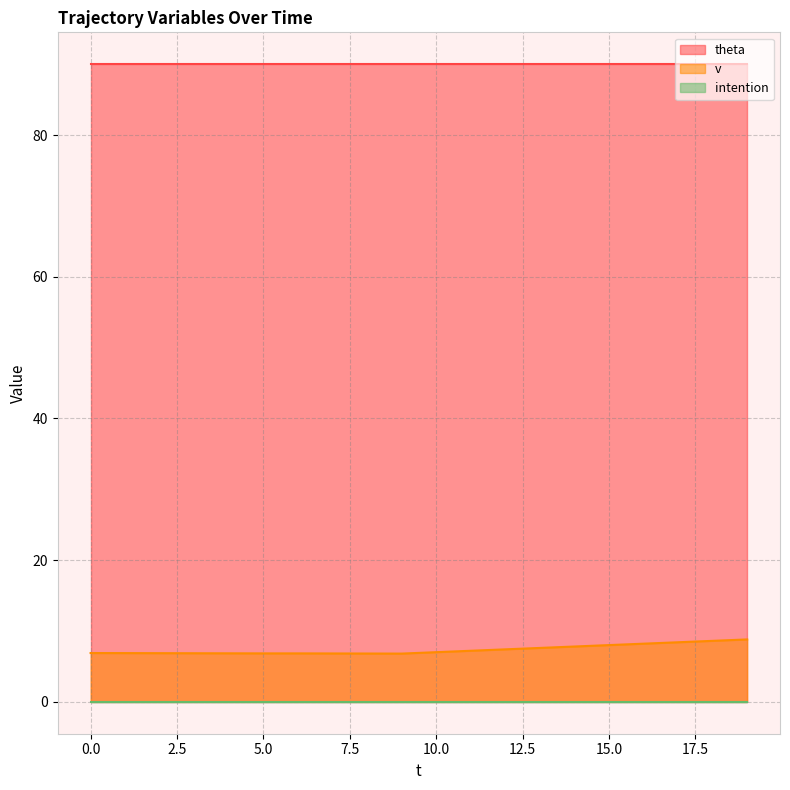

Which series changed the most between 7 and 15?

v